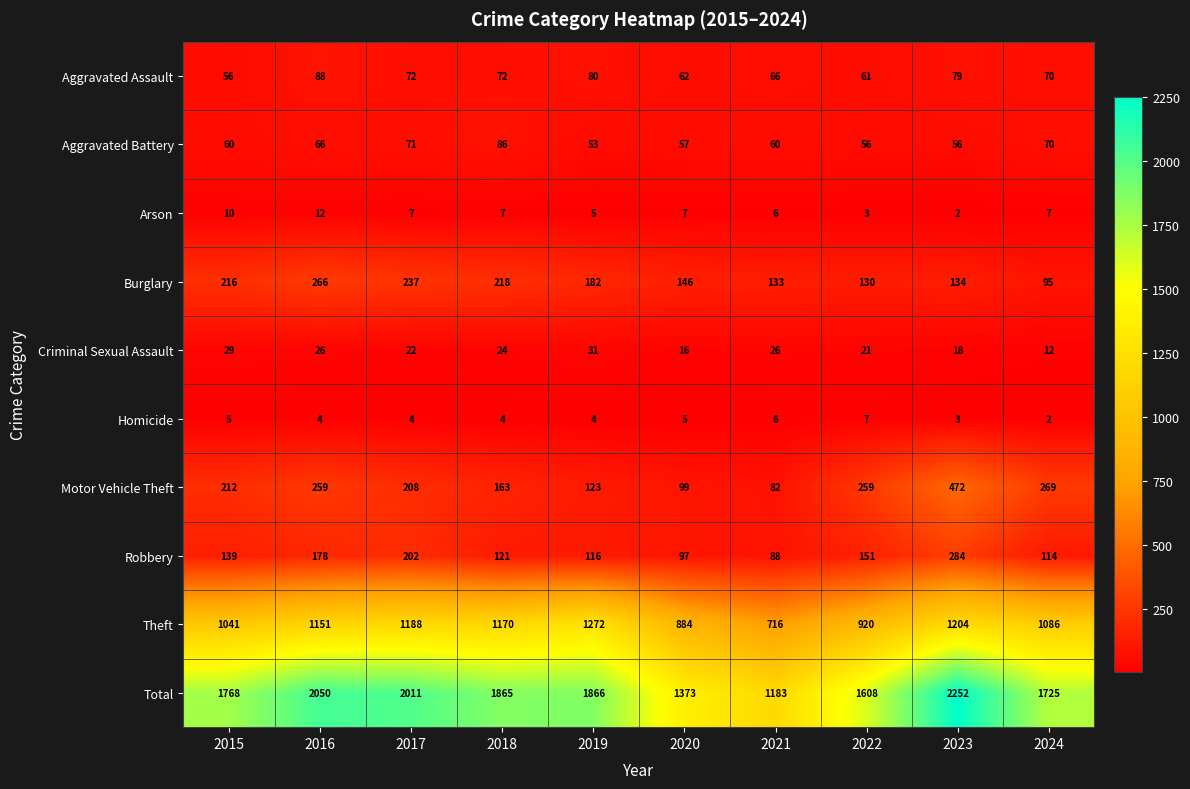

What is the difference between the Aggravated Assault values at 2023 and 2020?

17